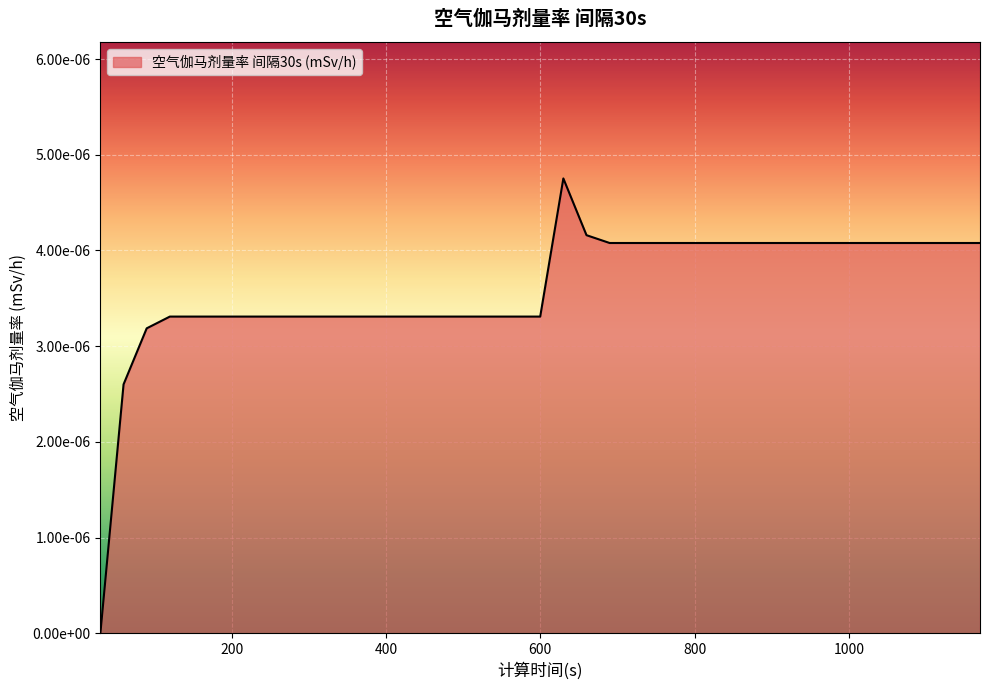

True or false: the data has more than 2 interior local peaks.

False